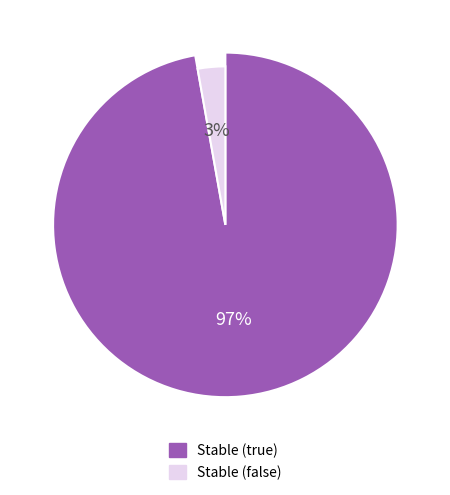

Which category has the smallest portion of the pie?

false